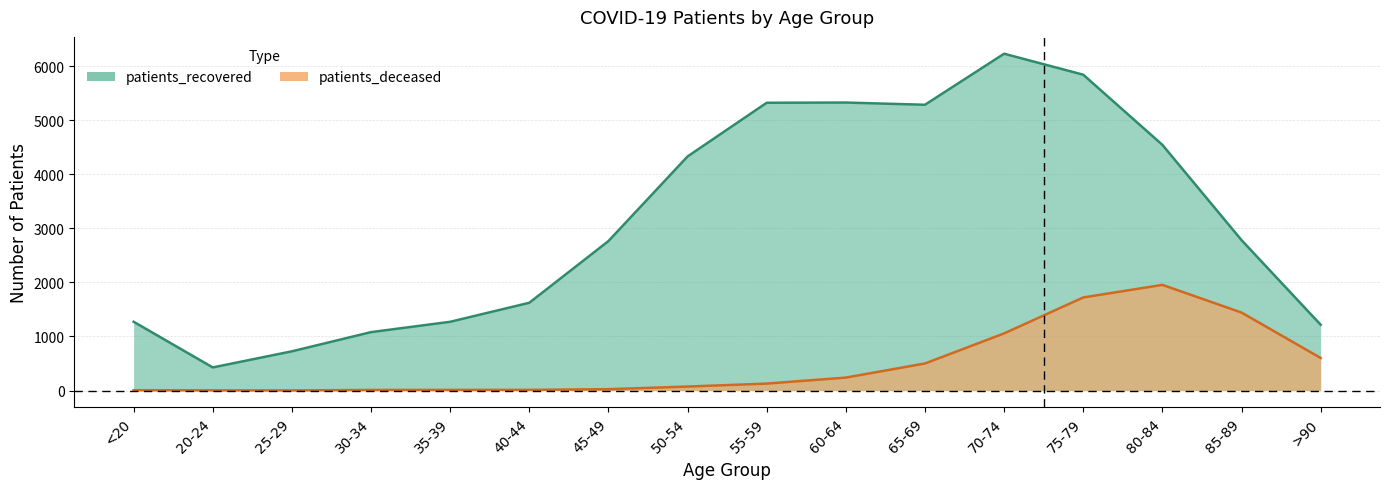

What is the spread (max minus min) of values at 25-29?

723